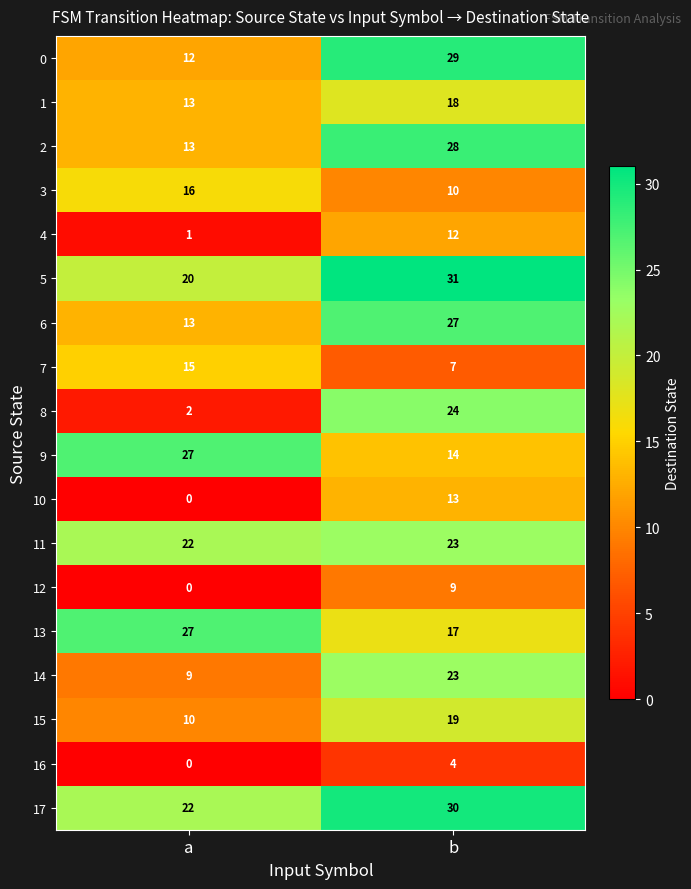

Where is 10 nearest to the value 6?

a